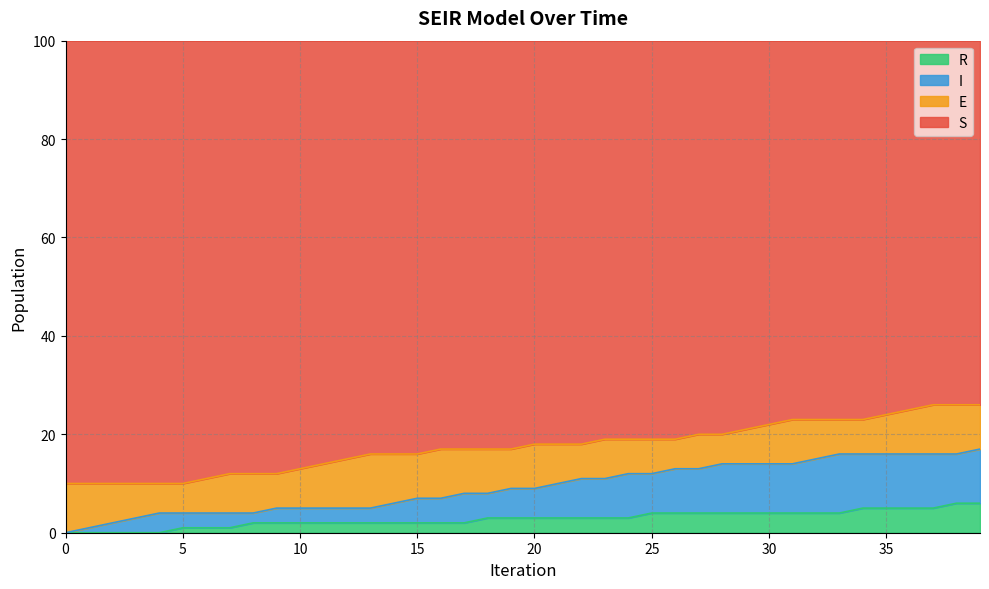

How many categories are shown in the chart?

40